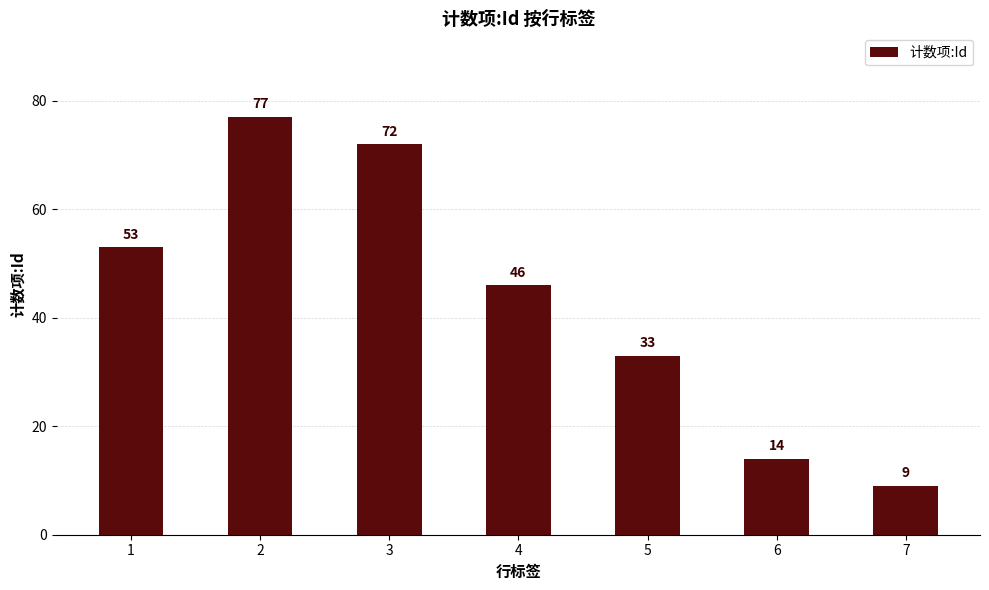

List the labels in order of value, smallest first.

7, 6, 5, 4, 1, 3, 2